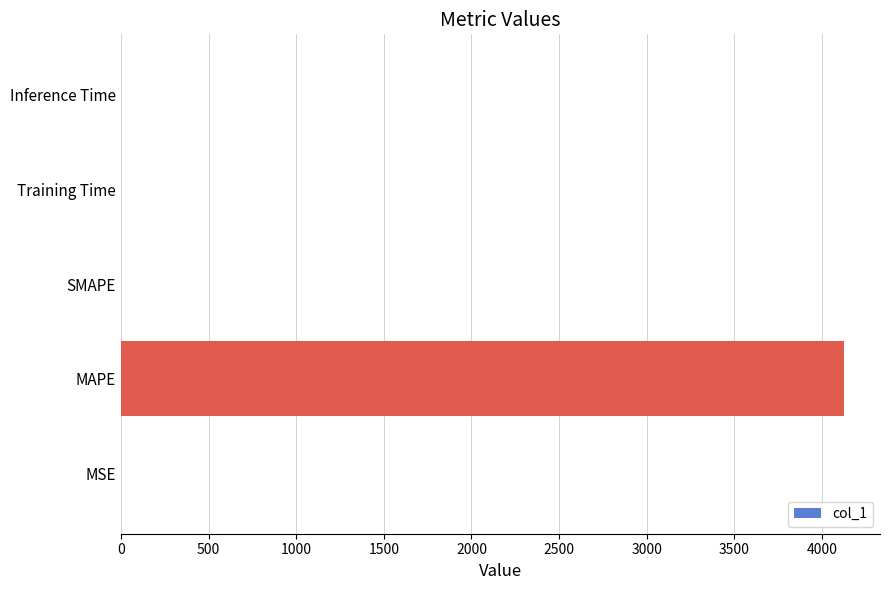

What is the greatest value displayed?

4124.2